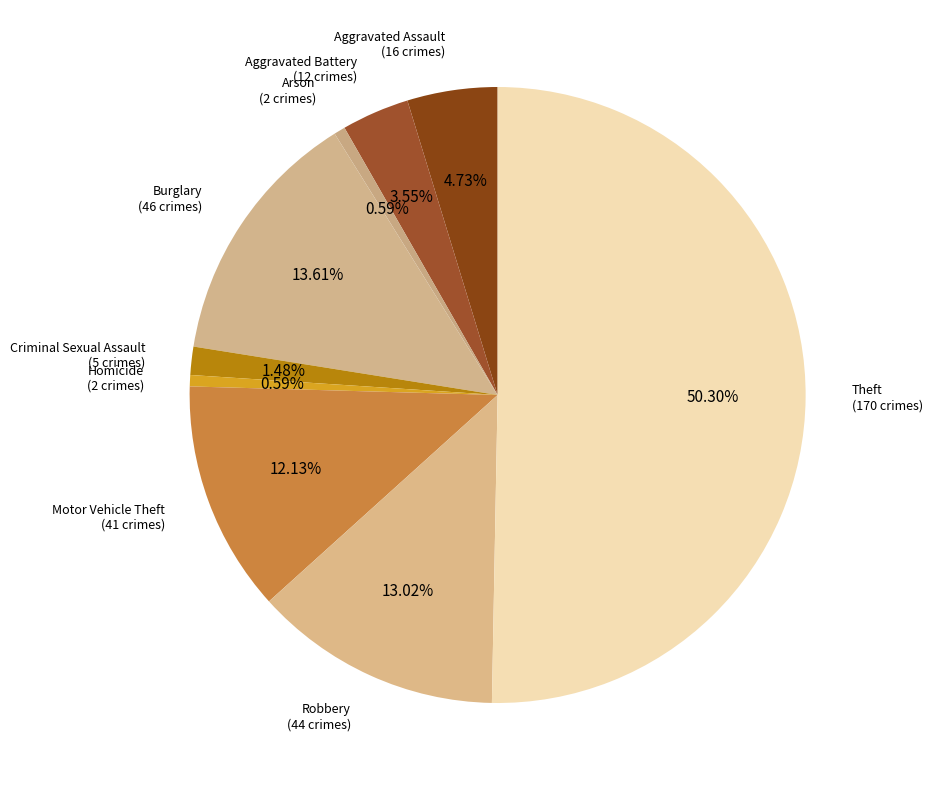

Which slice is the smallest?

Arson